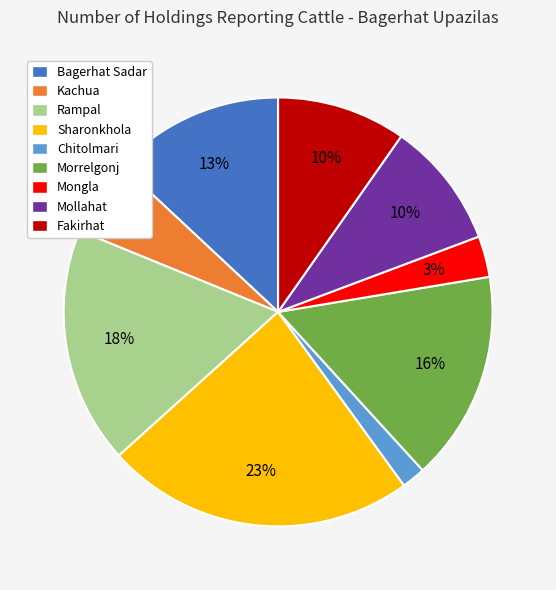

Is Fakirhat the majority of the pie?

No